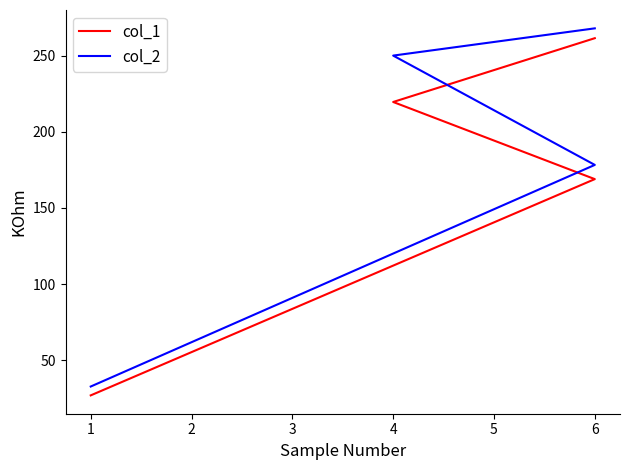

What is the value of the col_2 point at the 4th from the left?

267.9